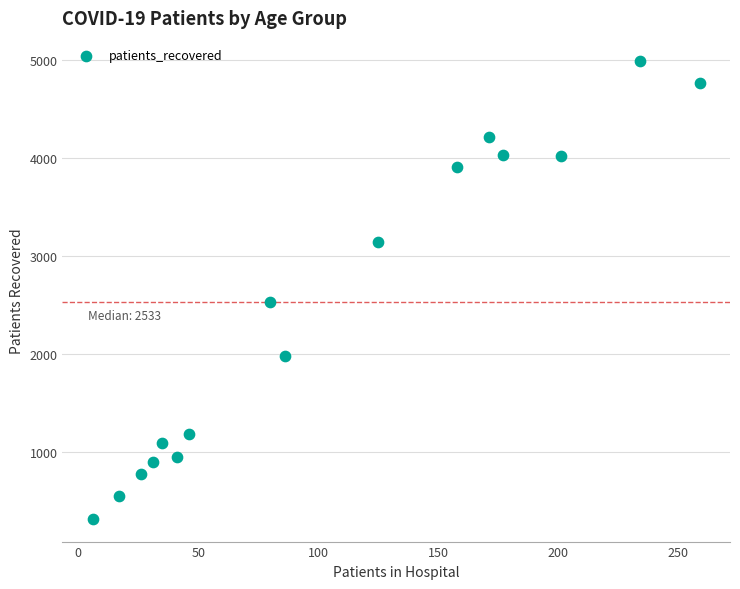

What is the range of Y values (max minus min)?

4675